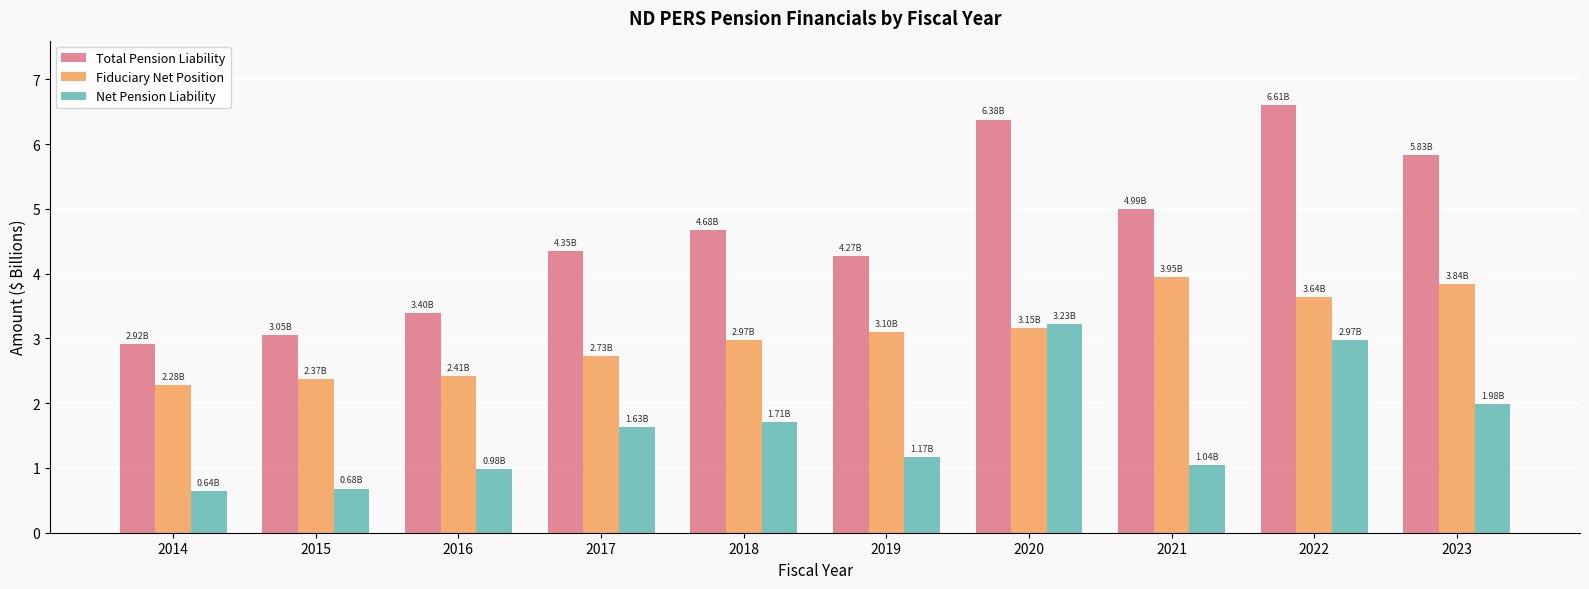

What is the sum of the Total Pension Liability values at 2023 and 2019?

10.1